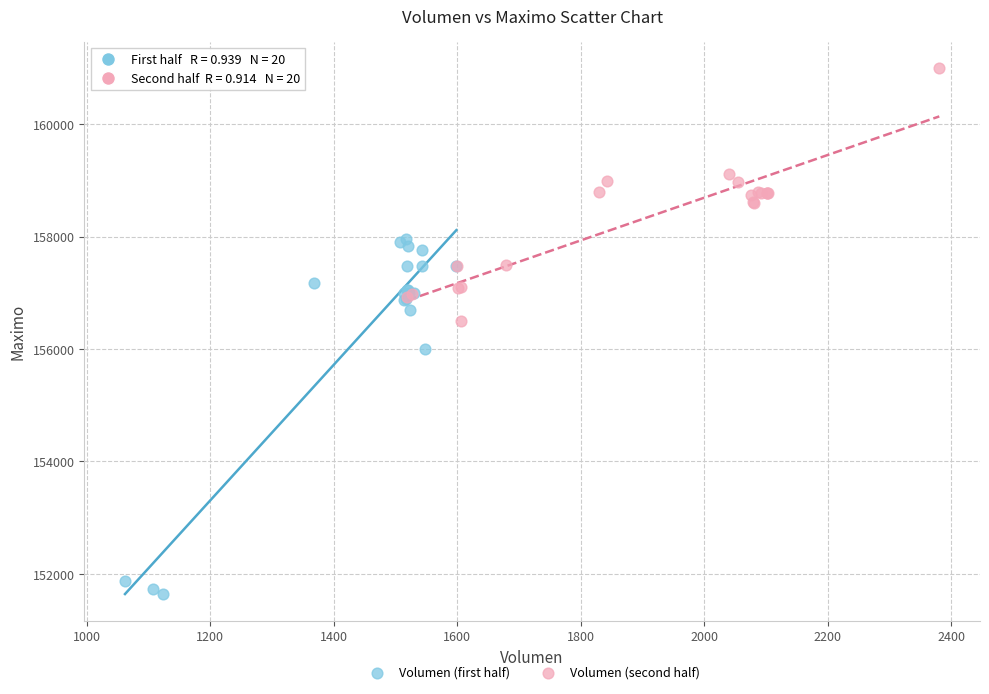

What are all the series names shown in the legend?

Volumen (first half), Volumen (second half)